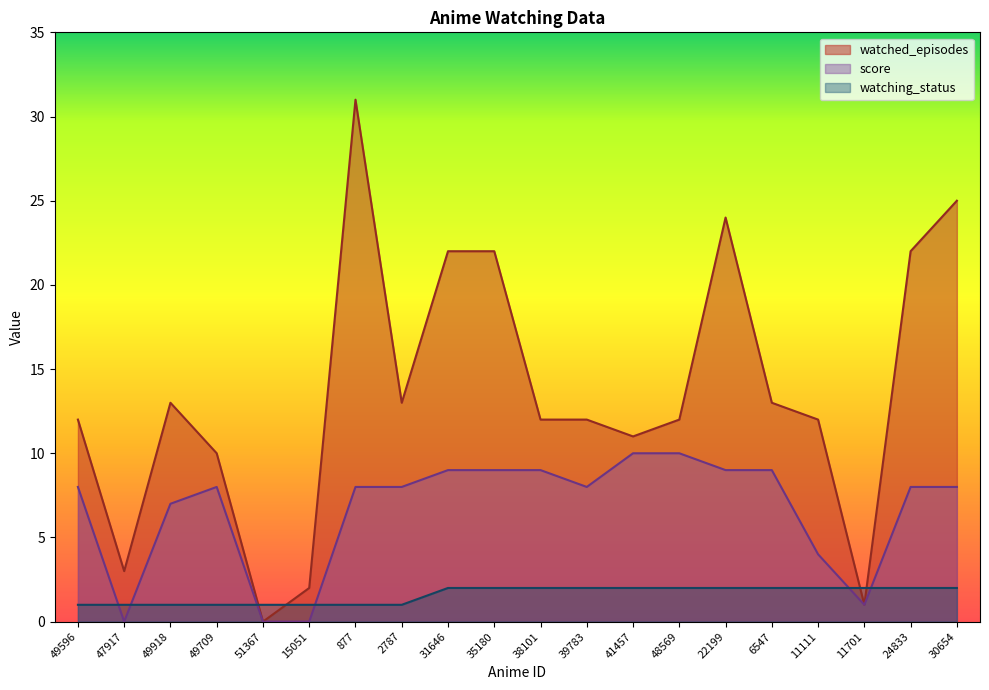

Where is score nearest to the value 5?

11111